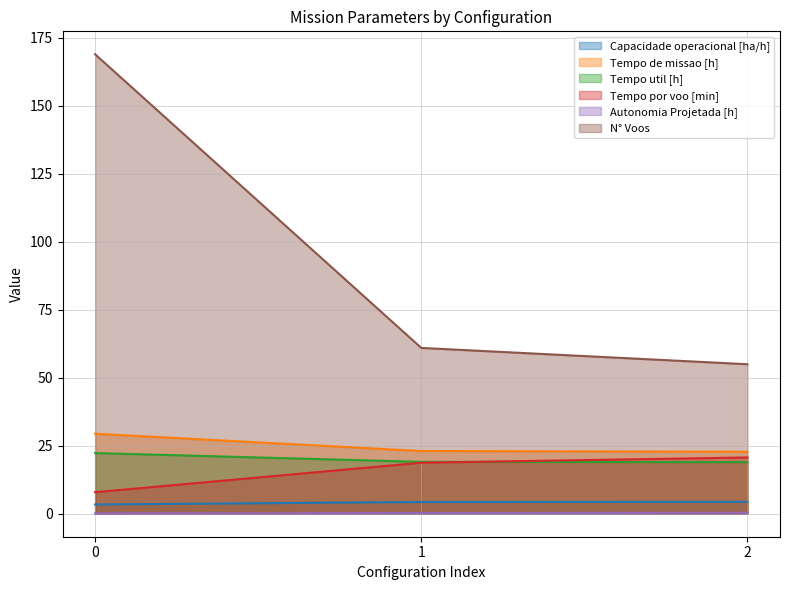

How many lines are shown in the chart?

6